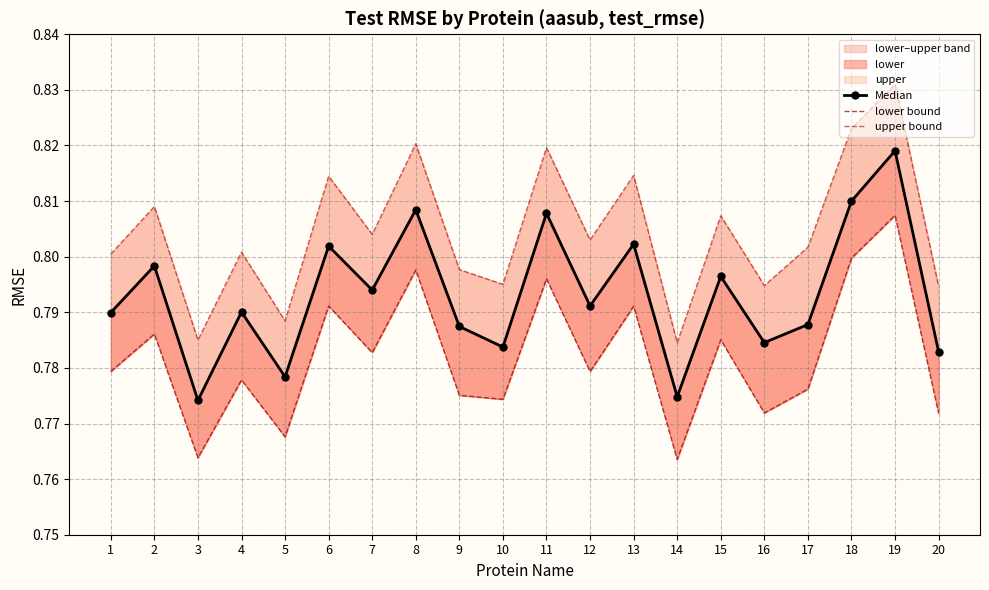

What is the highest value of the Median series?

0.8